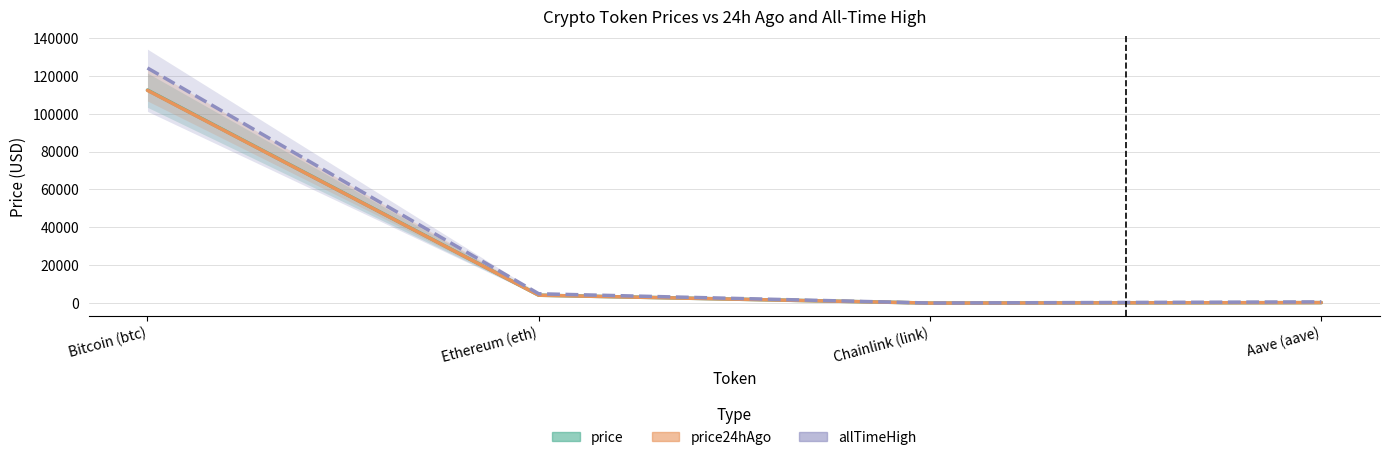

Where does the price series first go above 4188?

Bitcoin (btc)